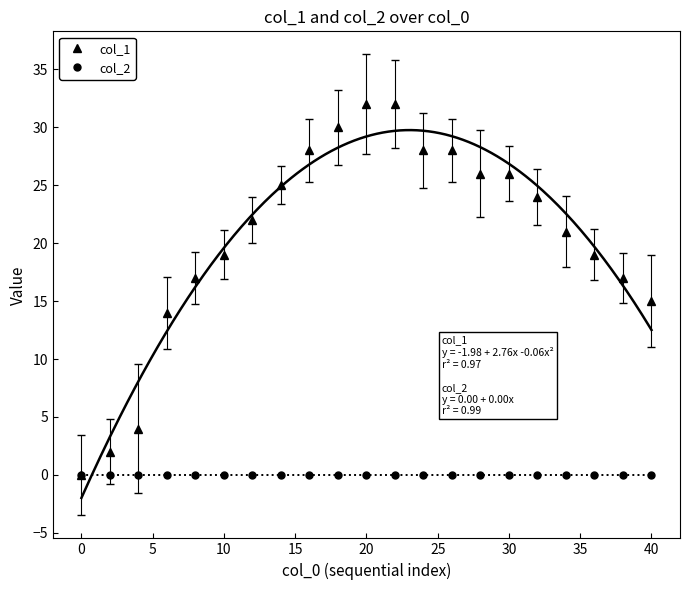

The value of col_1 at 40 is 5. True or false?

False